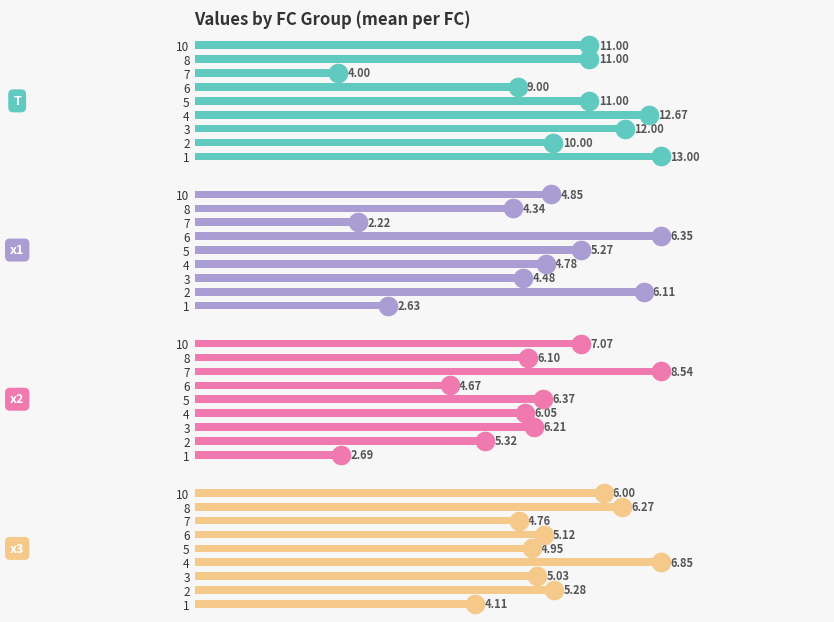

Which series contains the lowest Y value?

x1